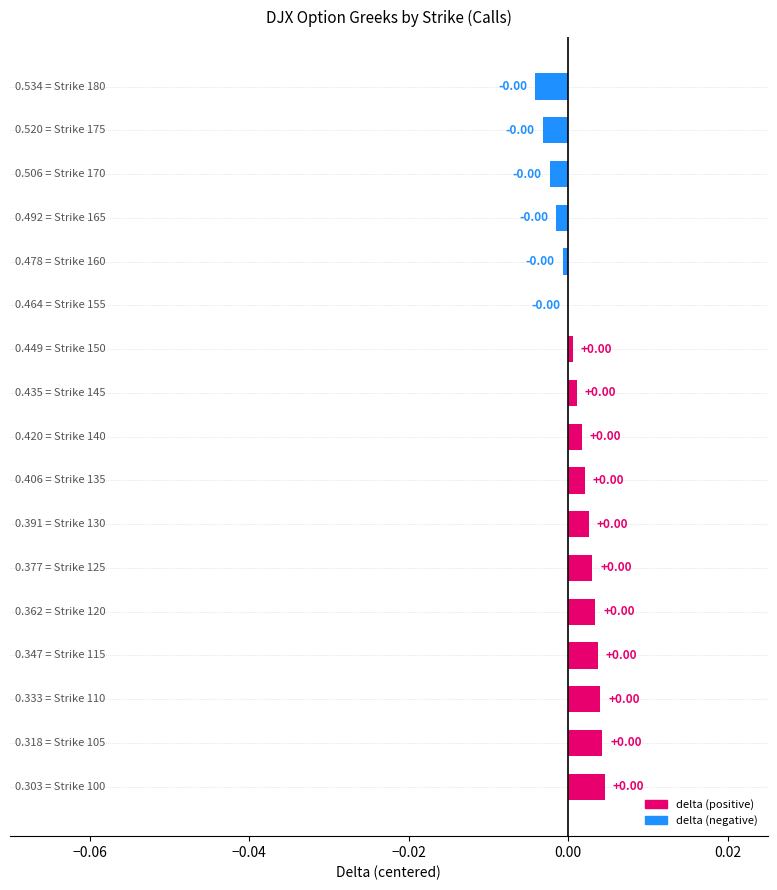

Are the bars horizontal?

Yes